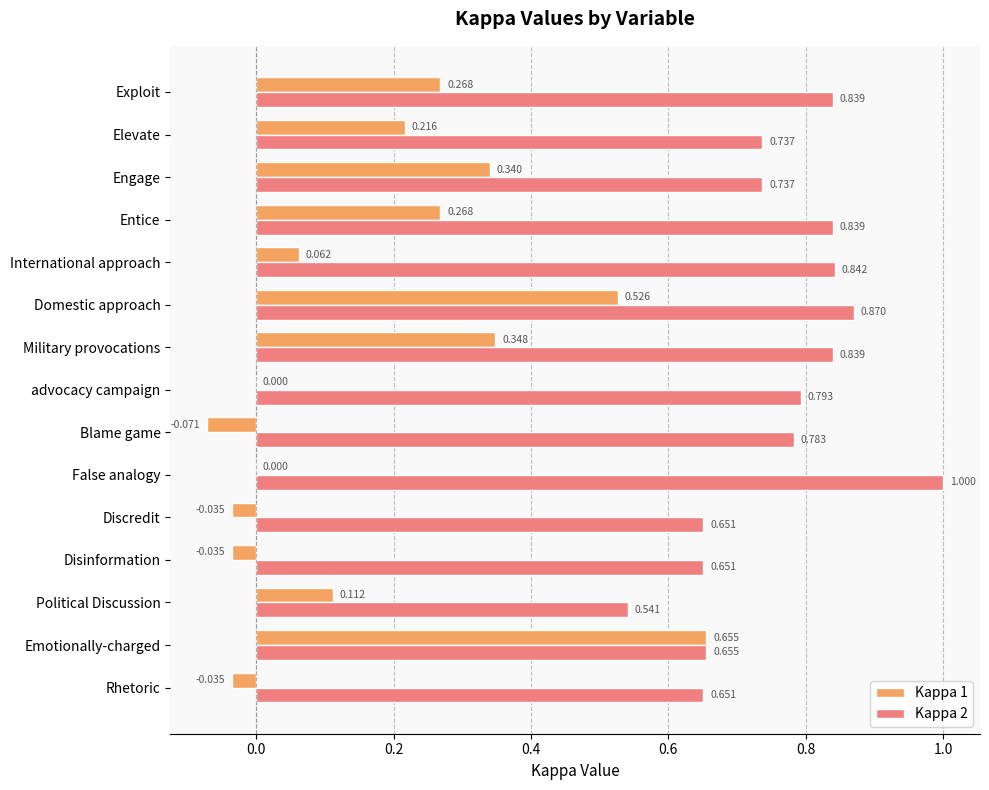

At which category is the sum across all series the highest?

Domestic approach